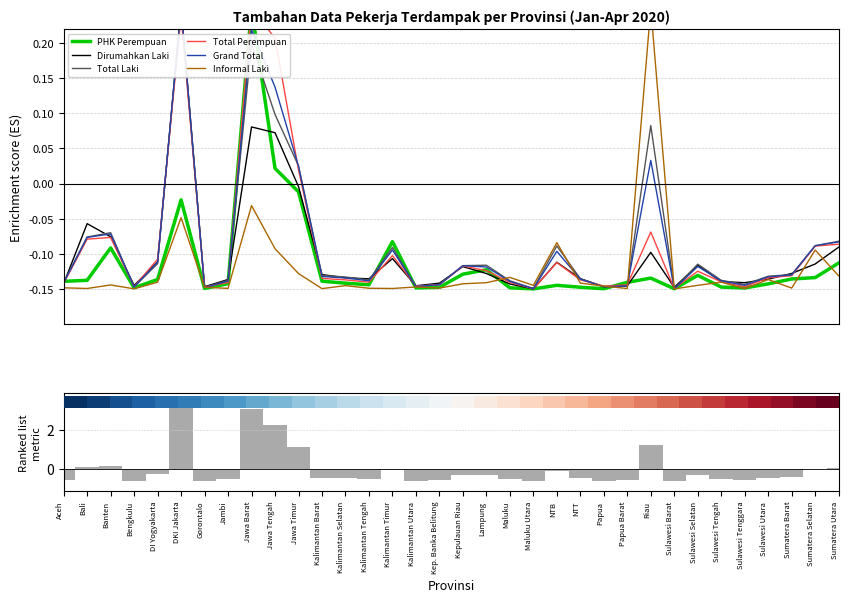

Which series changed the most between Bengkulu and Maluku?

Informal Laki